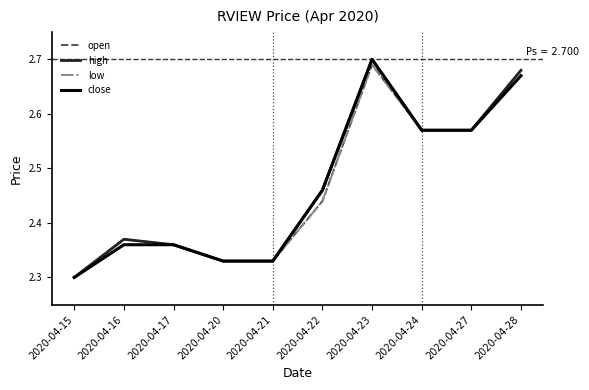

What is the sum of the close values at 2020-04-20 and 2020-04-28?

5.0